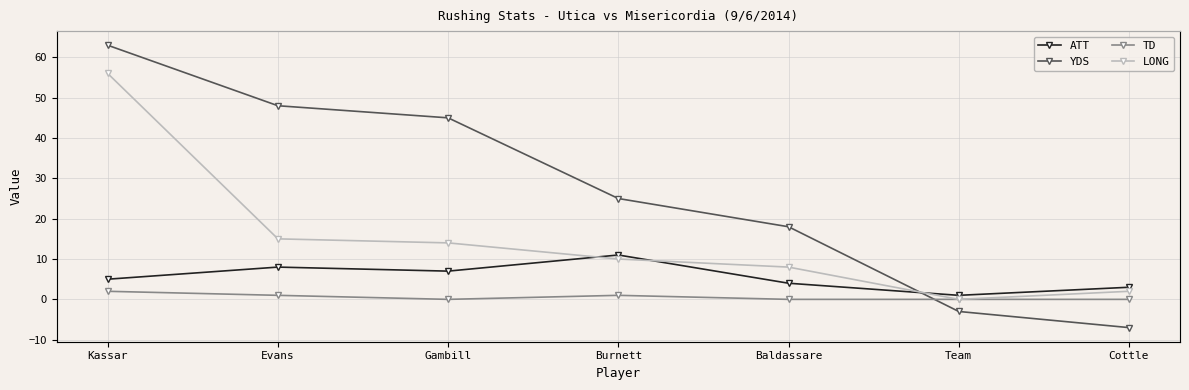

What is the total value across all series at Cottle?

-2